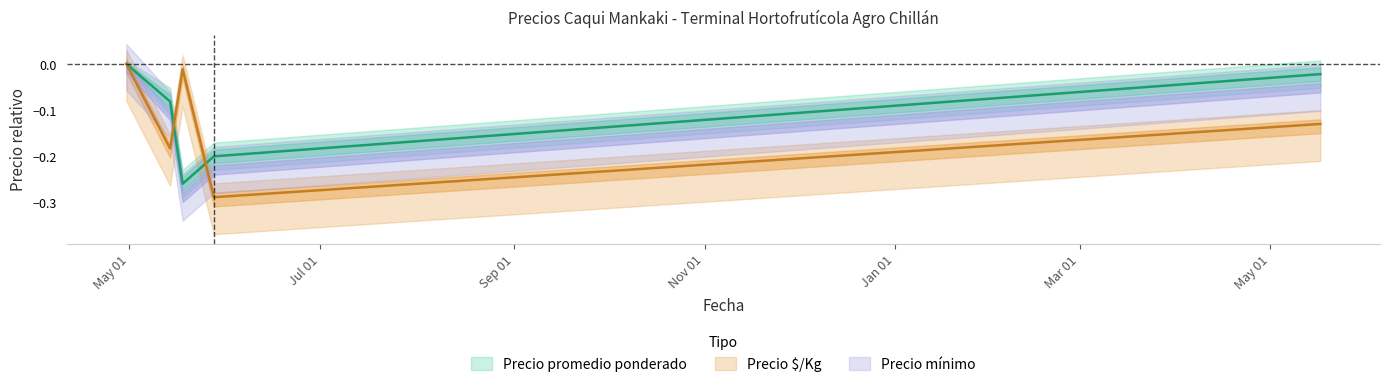

Rank the series at 2021-05-14 from lowest to highest value.

Precio $/Kg, Precio promedio ponderado